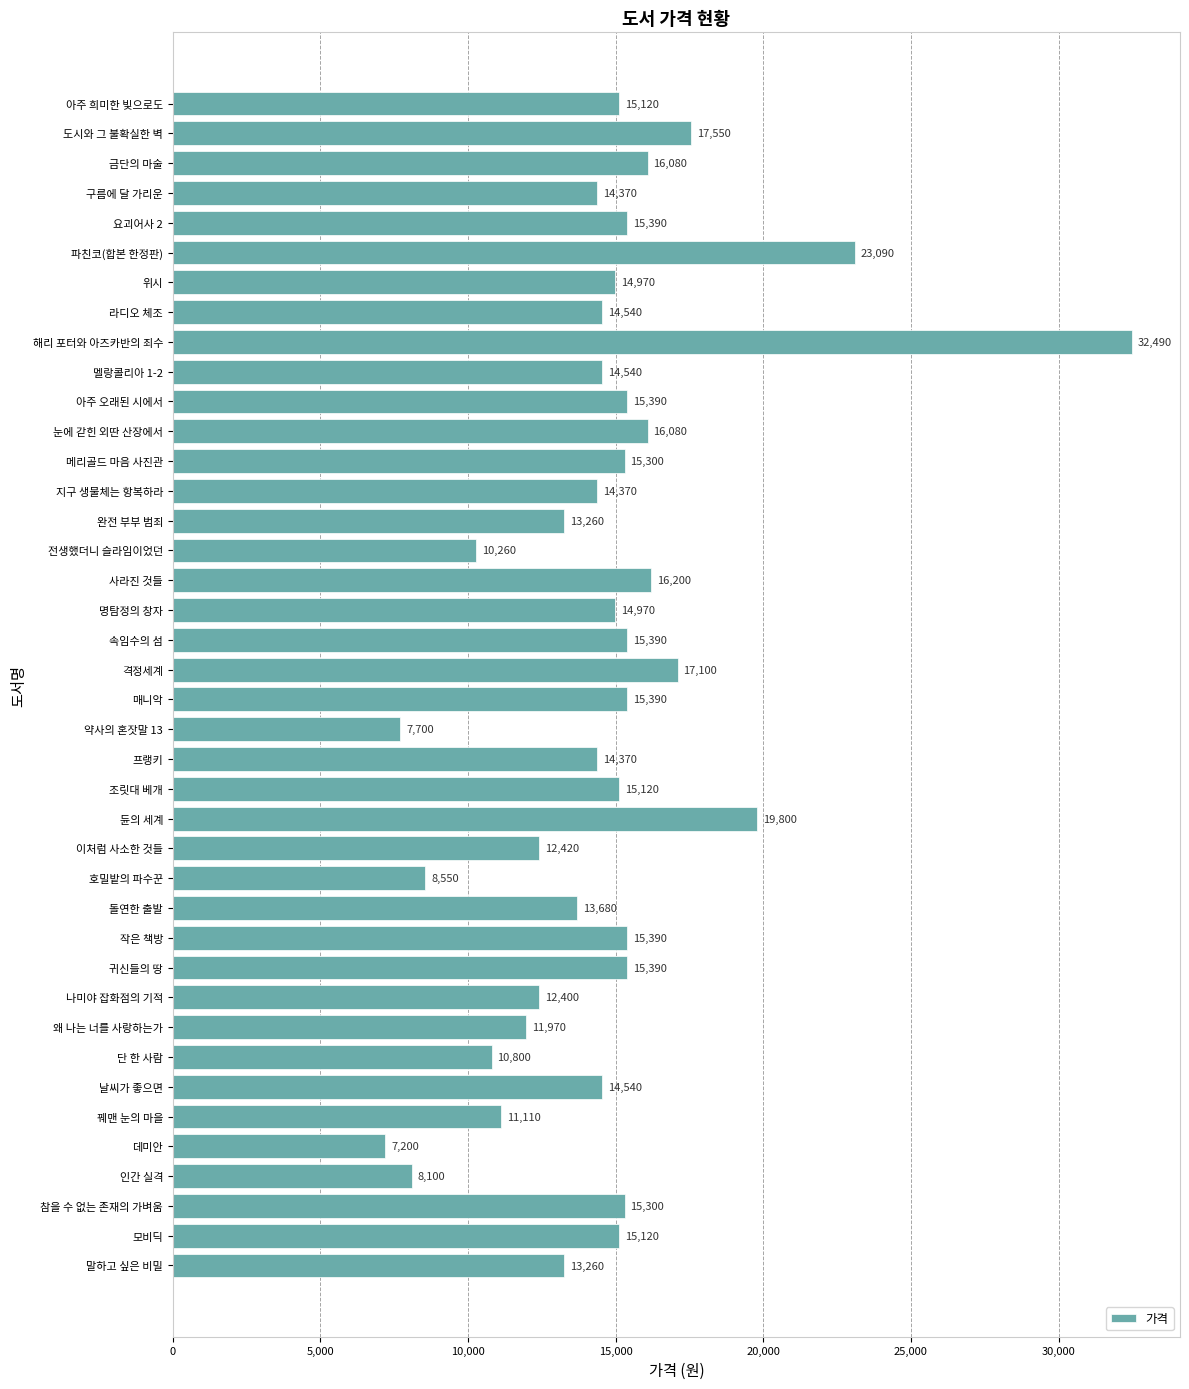

What is the label of the 8th bar from the top?

라디오 체조